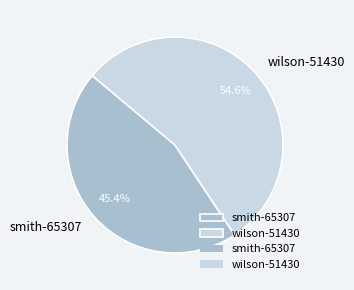

To the nearest percent, what portion does wilson-51430 represent?

55%